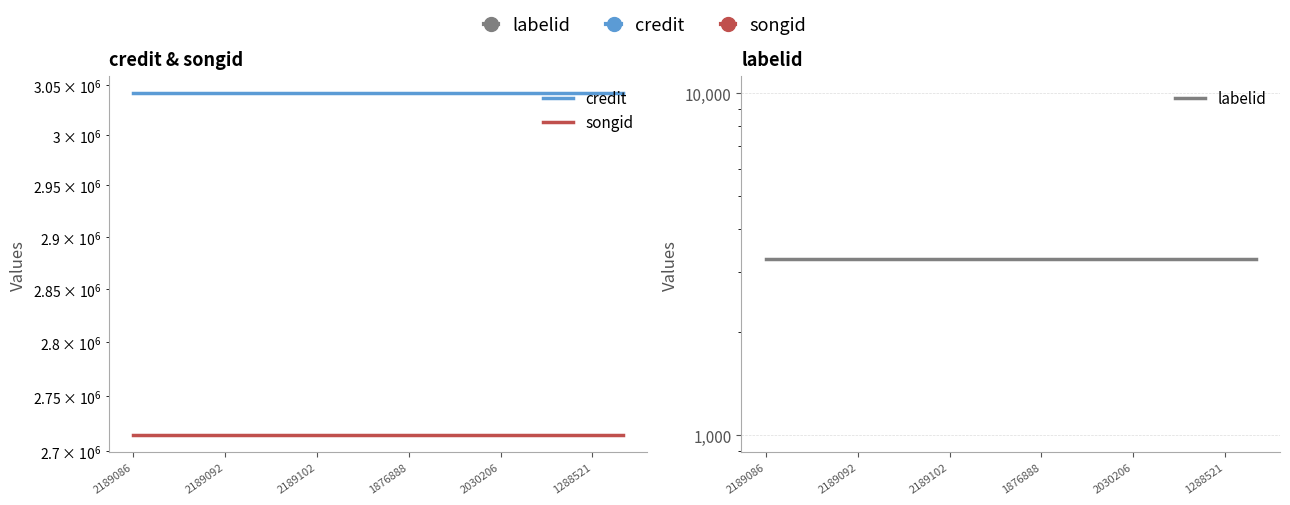

Rank the series at 2189102 from highest to lowest value.

credit, songid, labelid